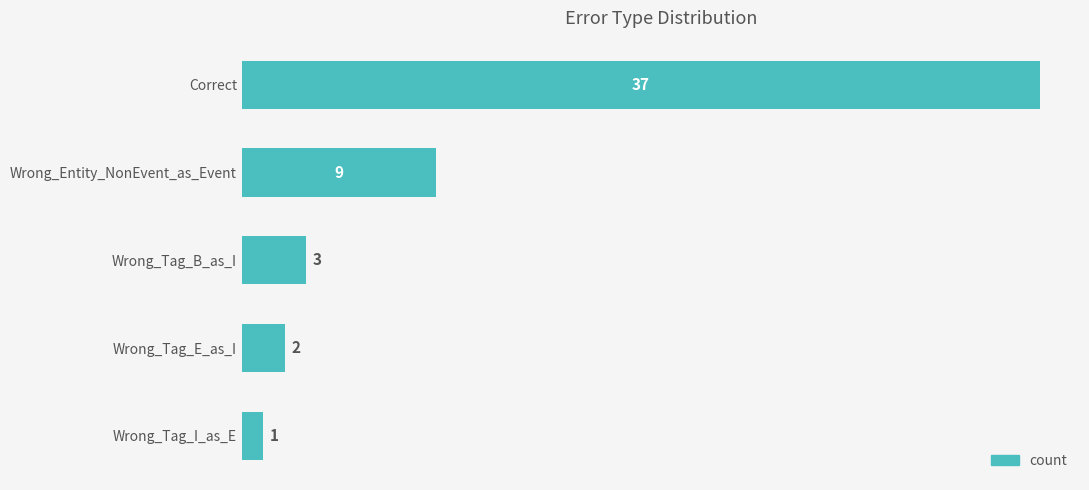

The chart shows a value of 9 at Wrong_Entity_NonEvent_as_Event. True or false?

True